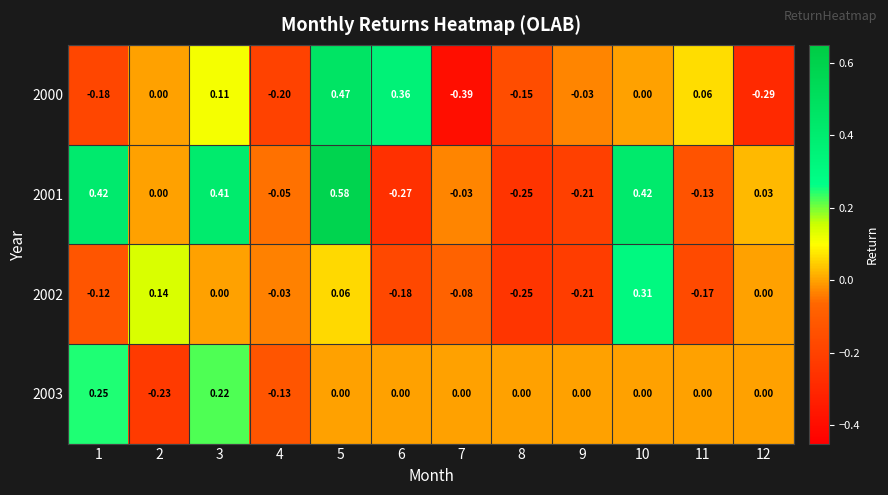

How many values in the 2002 series are below 0?

7